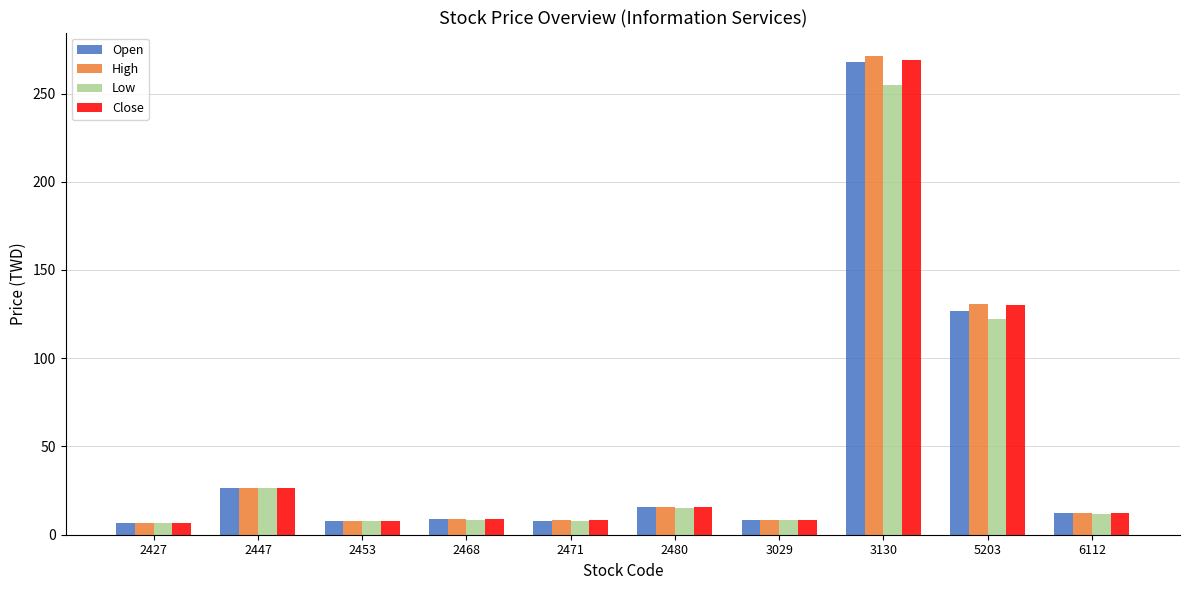

What is the greatest value displayed?

271.0